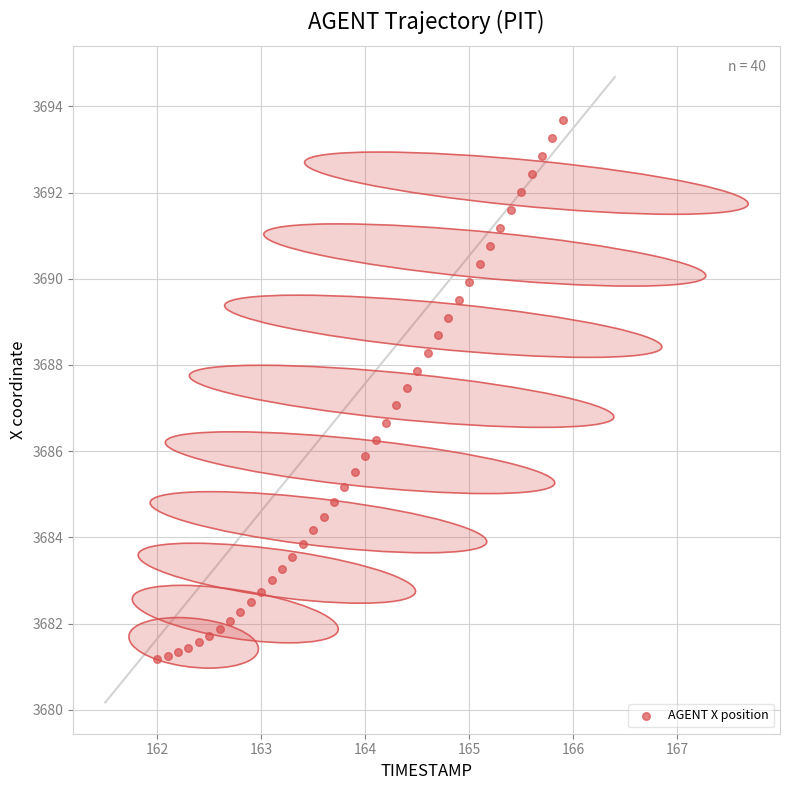

What is the range of Y values (max minus min)?

12.5